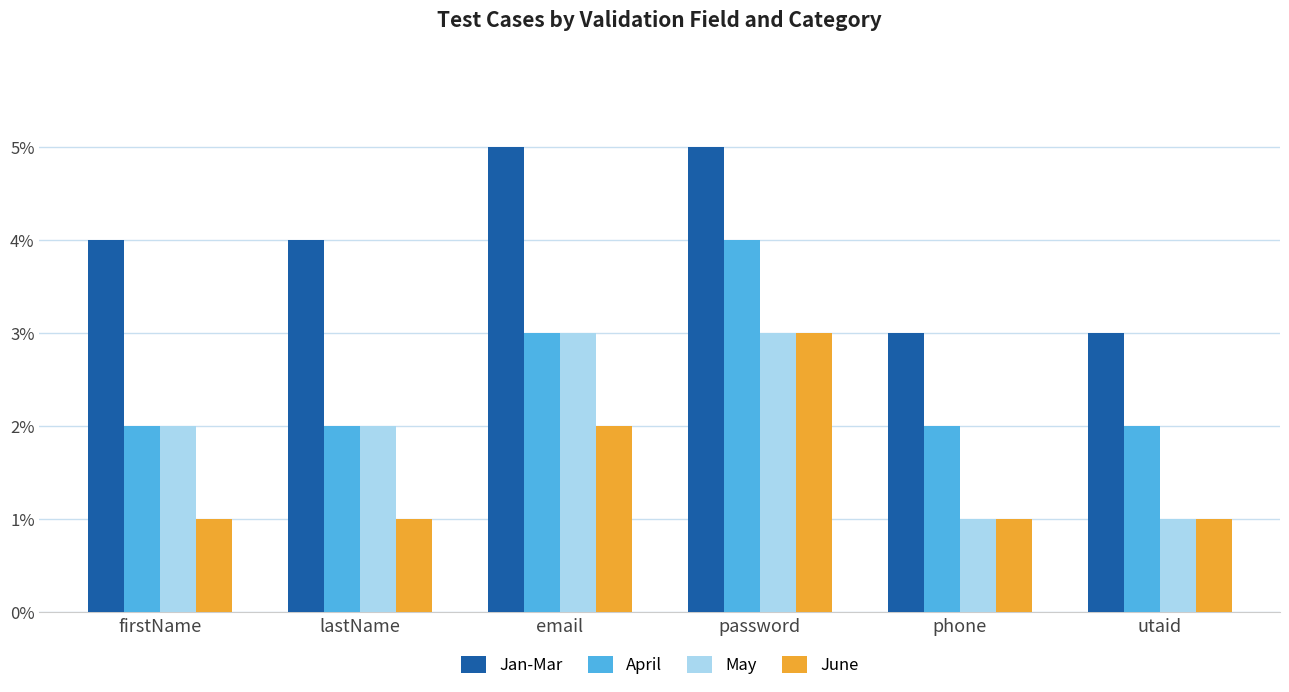

What is the difference between the second highest and minimum values in the June series?

1